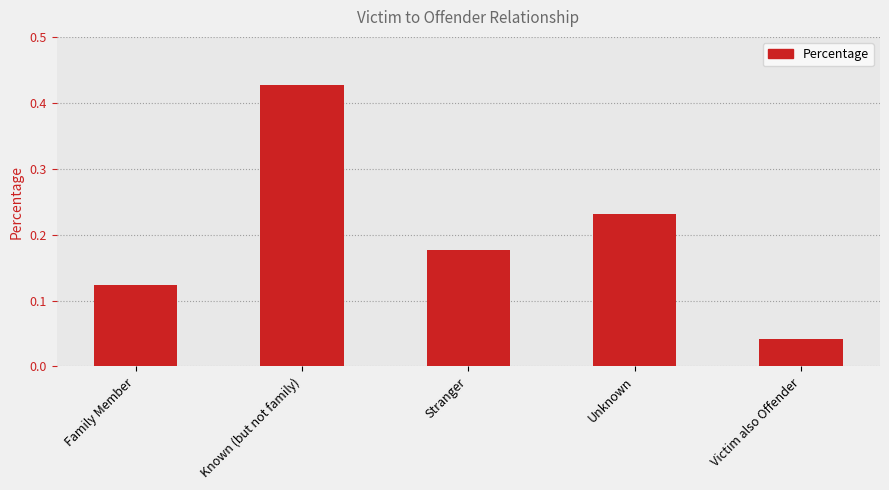

Count the values in the range 0 to 1.

5